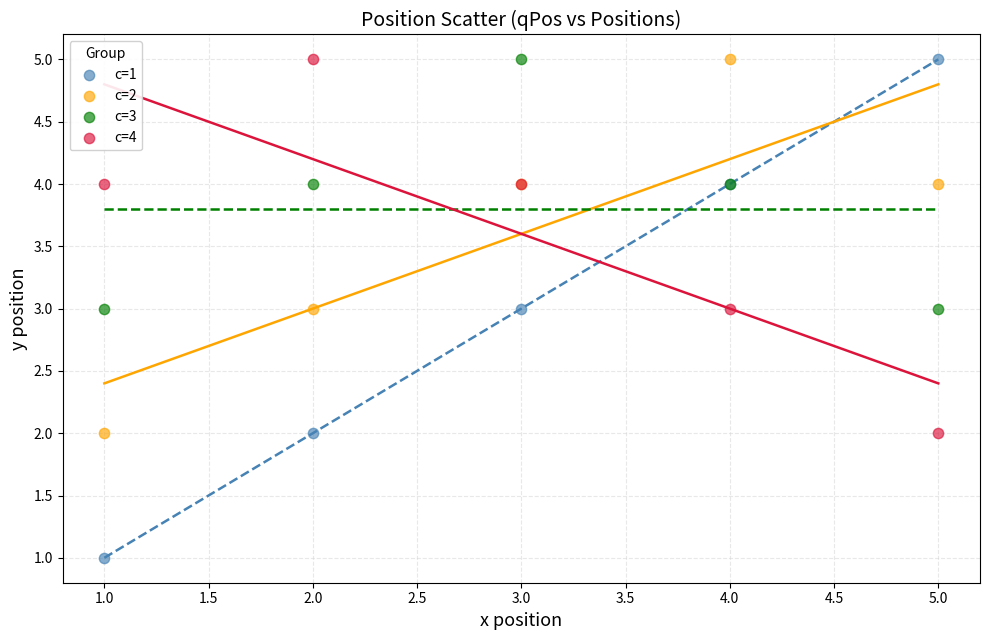

What are all the series names shown in the legend?

c=1, c=2, c=3, c=4